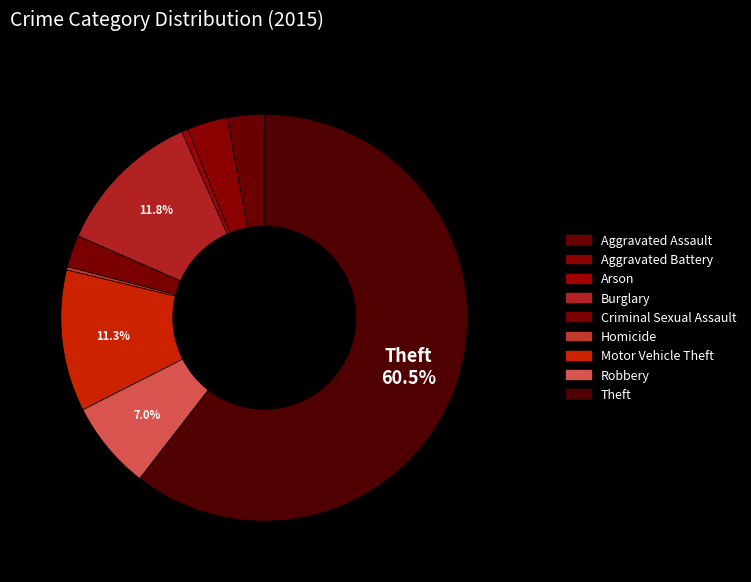

Approximately how many times larger is the value at Robbery compared to Homicide?

27.5